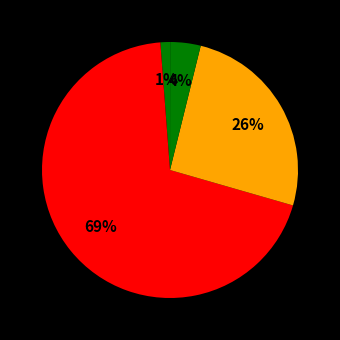

Is there a majority slice in this chart?

Yes